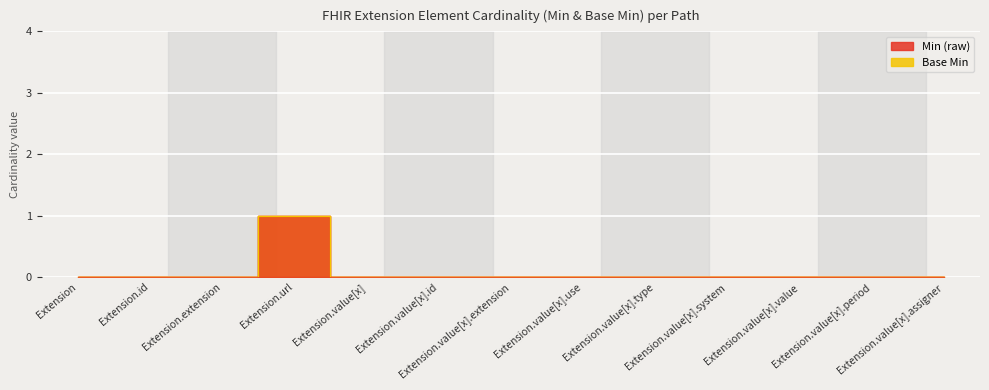

How many distinct data groups are displayed?

2